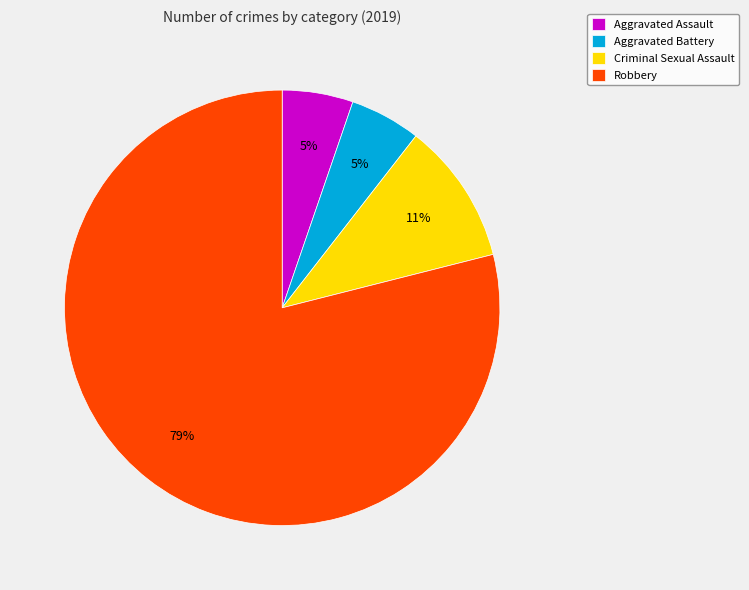

Do Robbery and Criminal Sexual Assault together represent more than half of the pie?

Yes